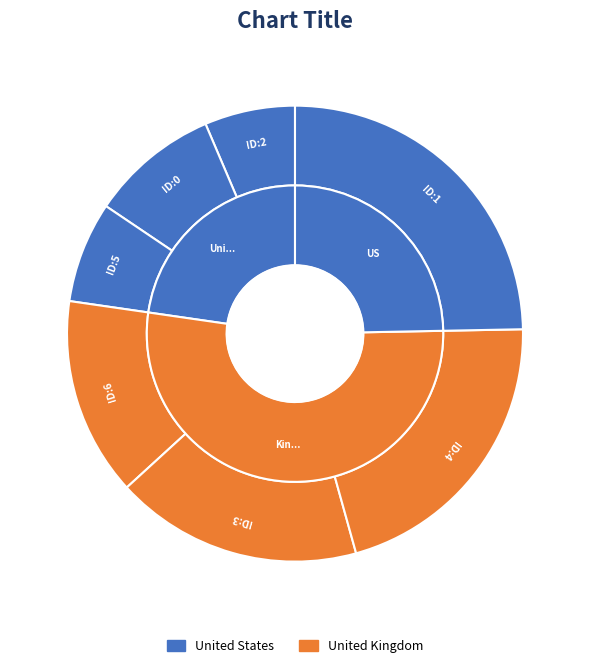

What is the ratio of the value at 4 to the value at 6?

1.5